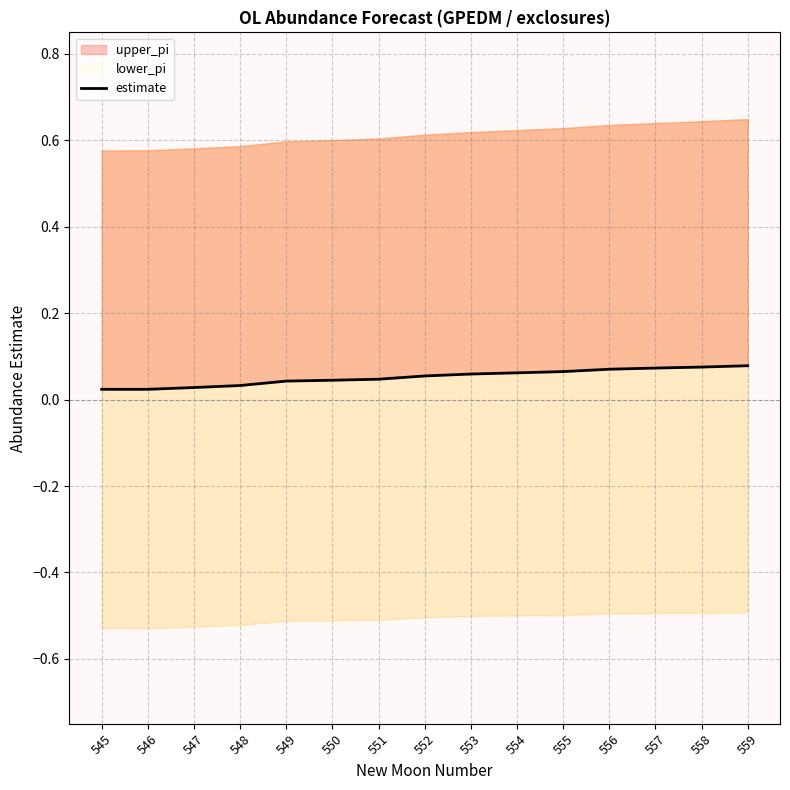

Is it true that the value at 552 is 0.1?

True